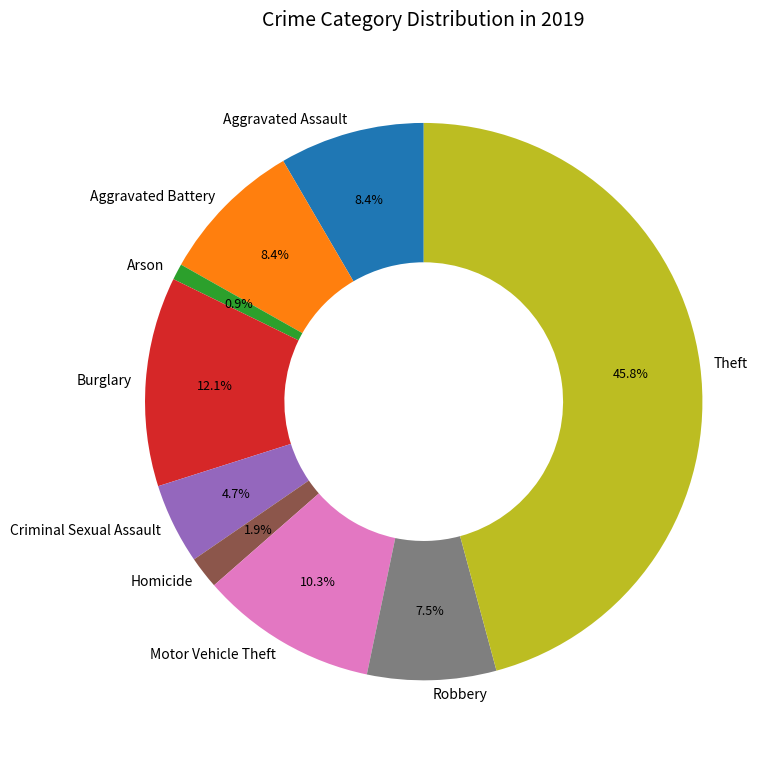

How many segments does this pie chart have?

9